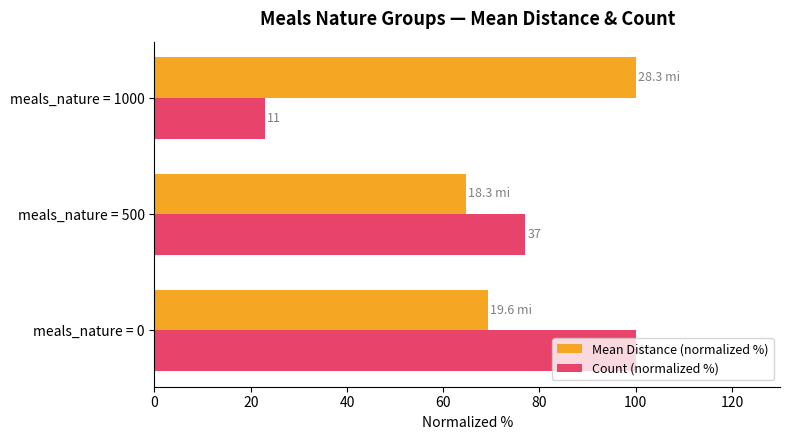

What are all the series names shown in the legend?

Mean Distance (normalized %), Count (normalized %)